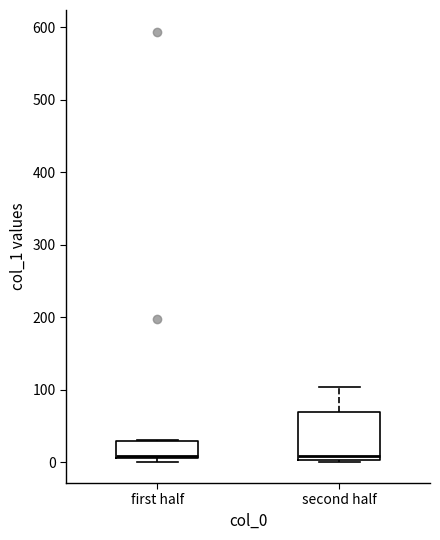

Where does the upper whisker of the box for second half end on the y-axis? The values are not printed on the chart, so give them approximately, as read against the axis.

100